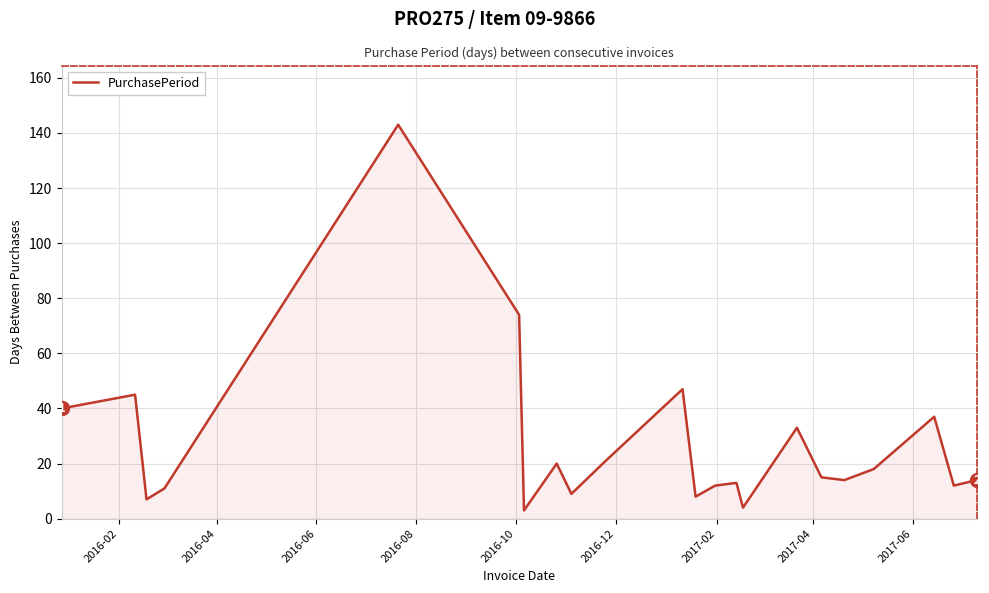

Count the number of categories in the chart.

22